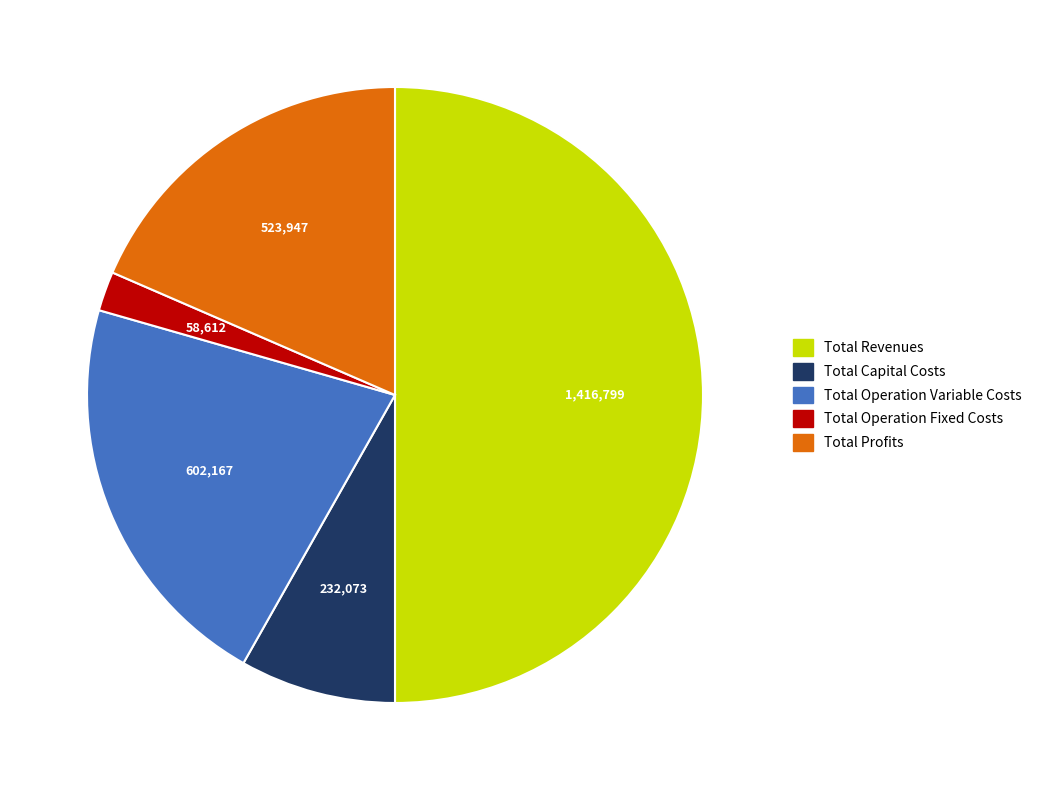

Which has a higher value, Total Operation Fixed Costs or Total Capital Costs?

Total Capital Costs